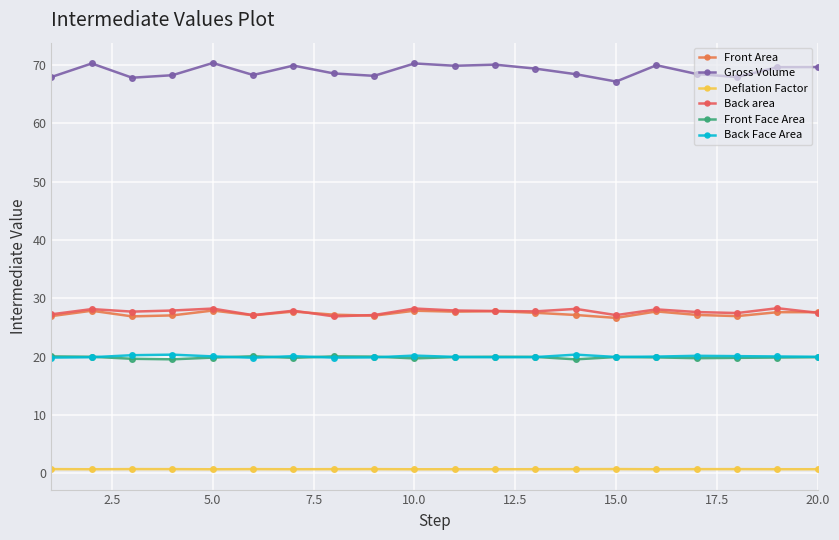

What is the value of the Deflation Factor point at the 17th from the left?

0.7